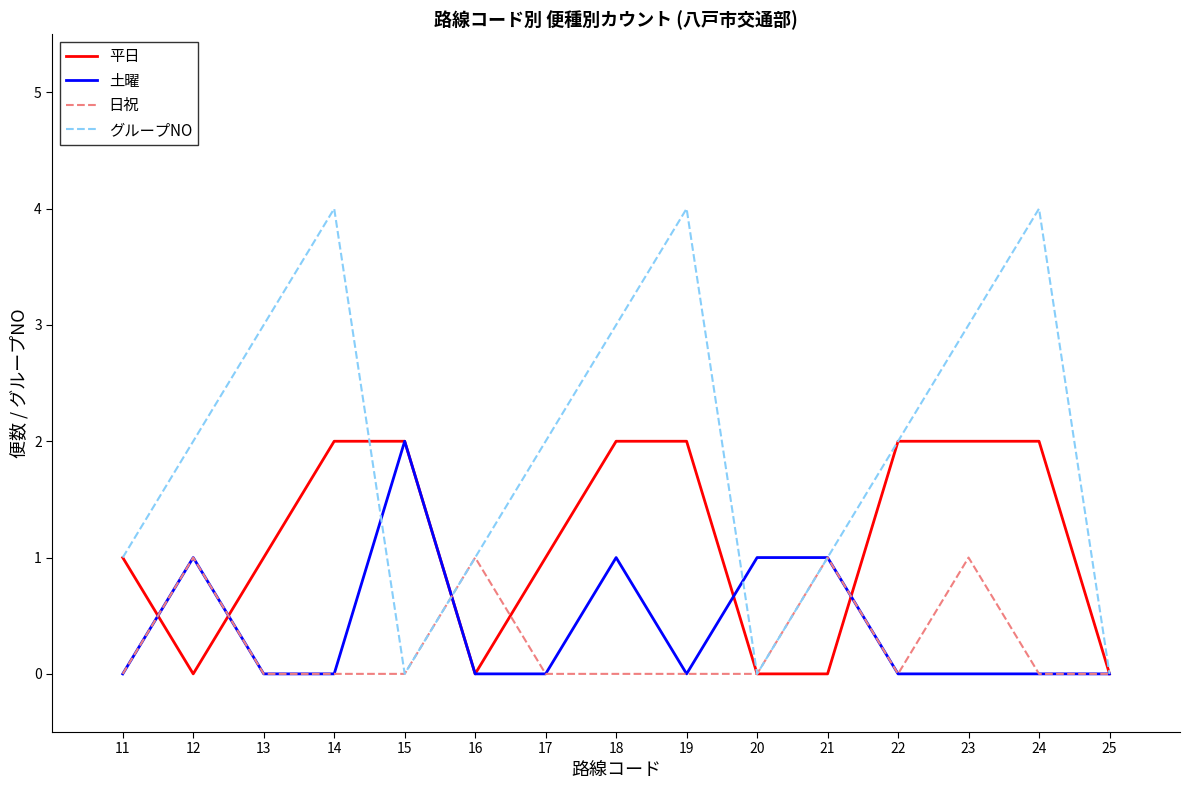

Reading left to right, list all the values displayed in this chart.

平日: 1	0	1	2	2	0	1	2	2	0	0	2	2	2	0
土曜: 0	1	0	0	2	0	0	1	0	1	1	0	0	0	0
日祝: 0	1	0	0	0	1	0	0	0	0	1	0	1	0	0
グループNO: 1	2	3	4	0	1	2	3	4	0	1	2	3	4	0